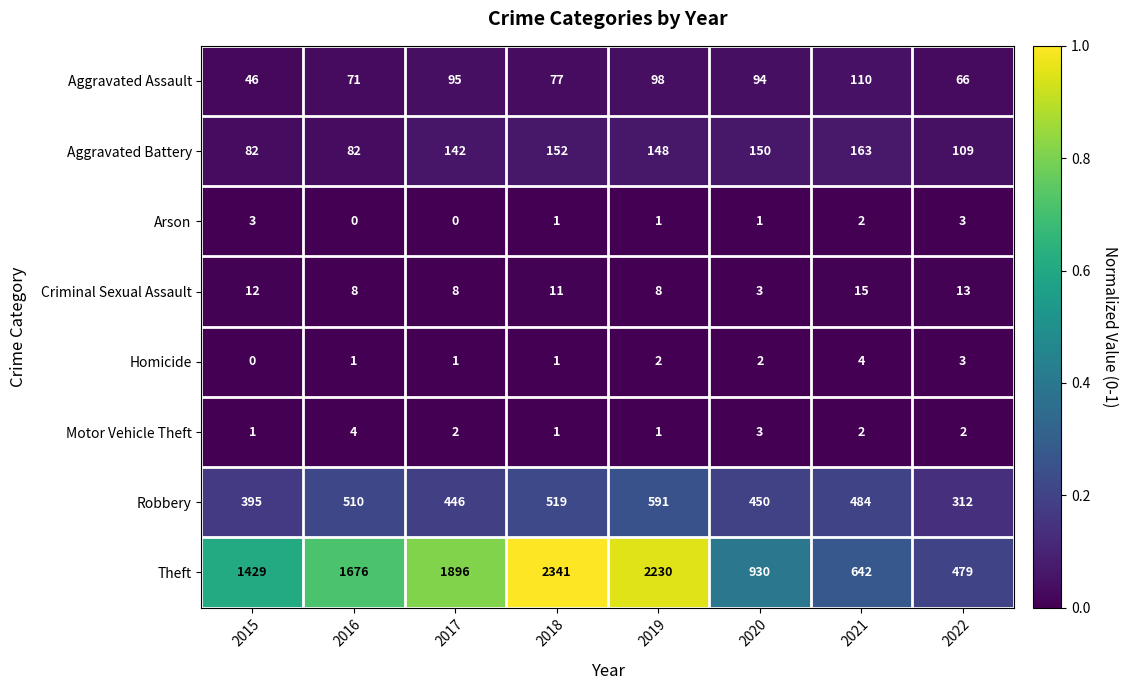

True or false: Criminal Sexual Assault has a value of 11 at 2018.

True